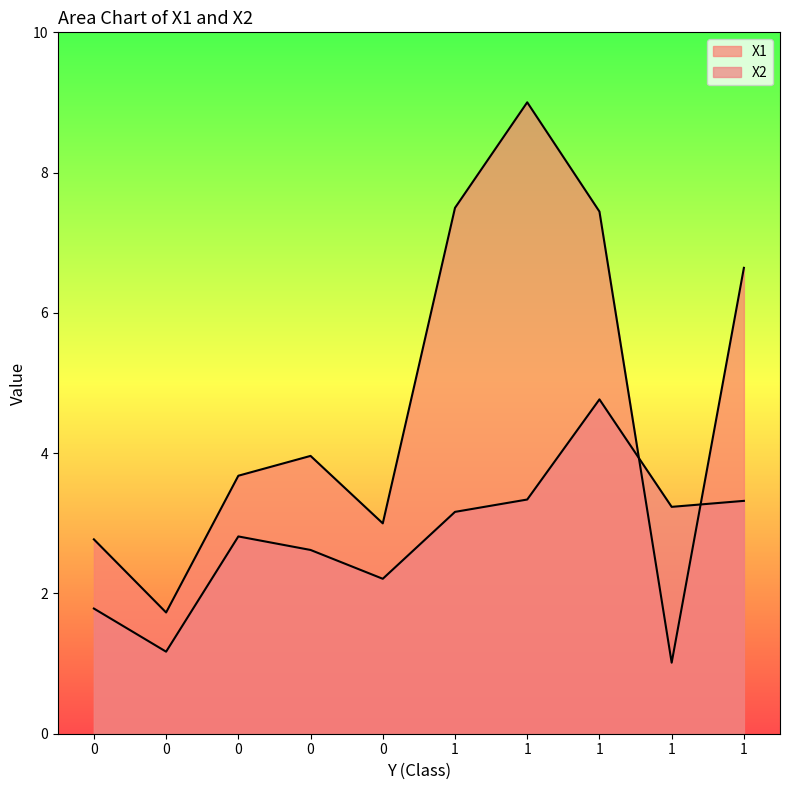

What is the minimum value for X1?

1.0